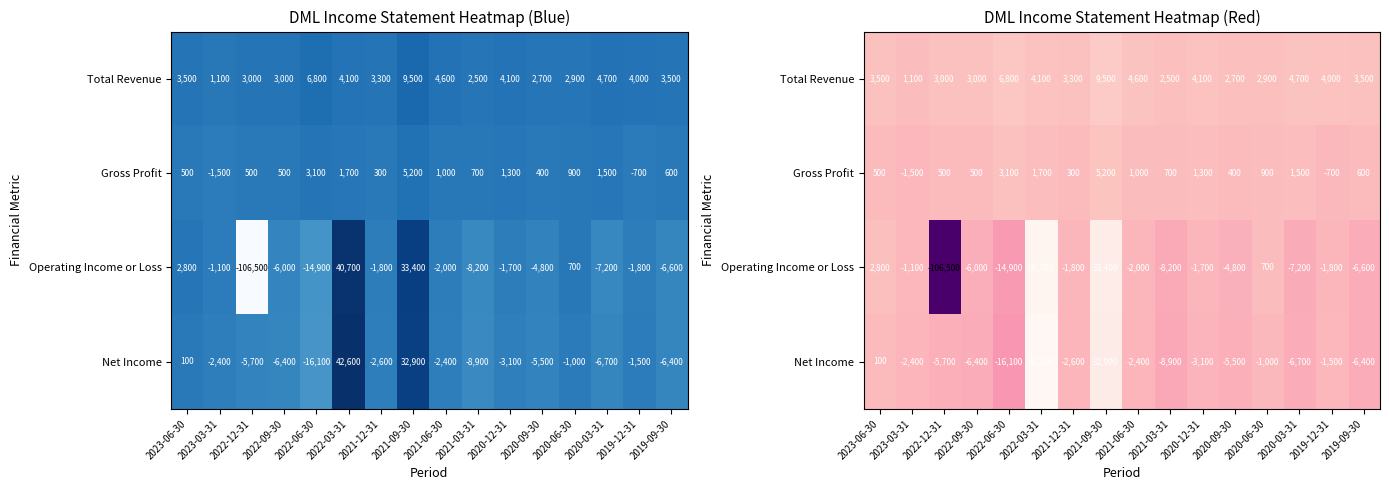

List the series in order of their peak value, highest first.

Net Income, Operating Income or Loss, Total Revenue, Gross Profit